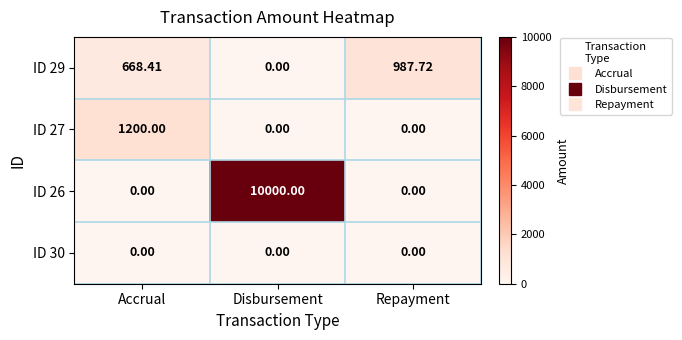

At which category is the sum across all series the highest?

Disbursement